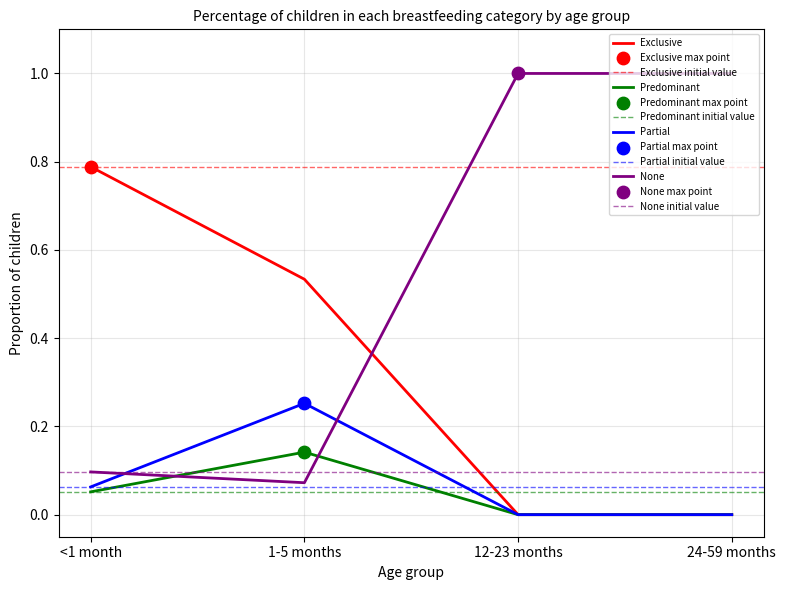

What are all the series names shown in the legend?

Exclusive, Predominant, Partial, None